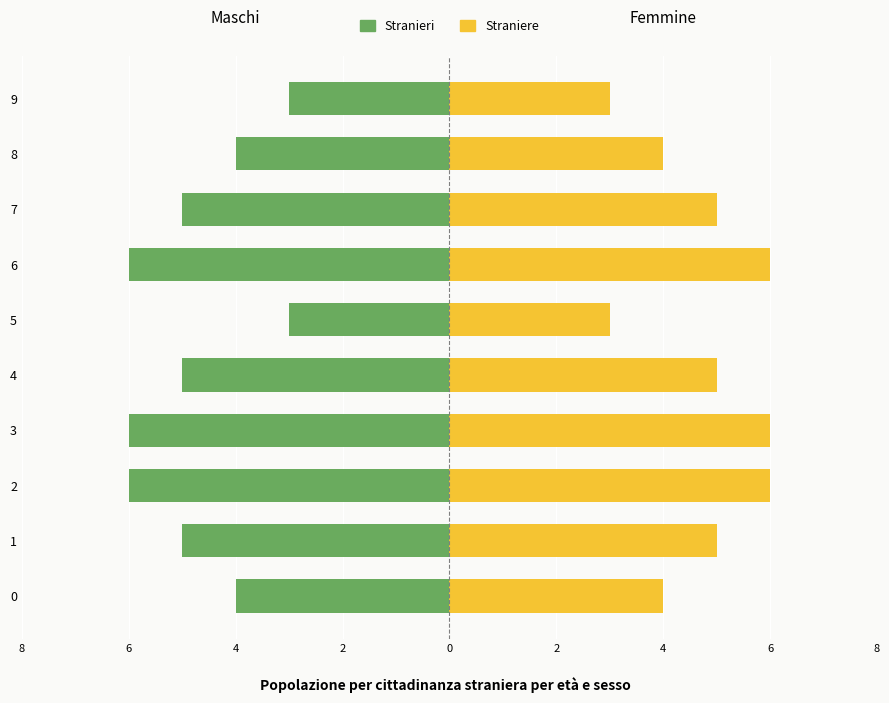

Between 0 and 6, which series saw the biggest shift?

Stranieri